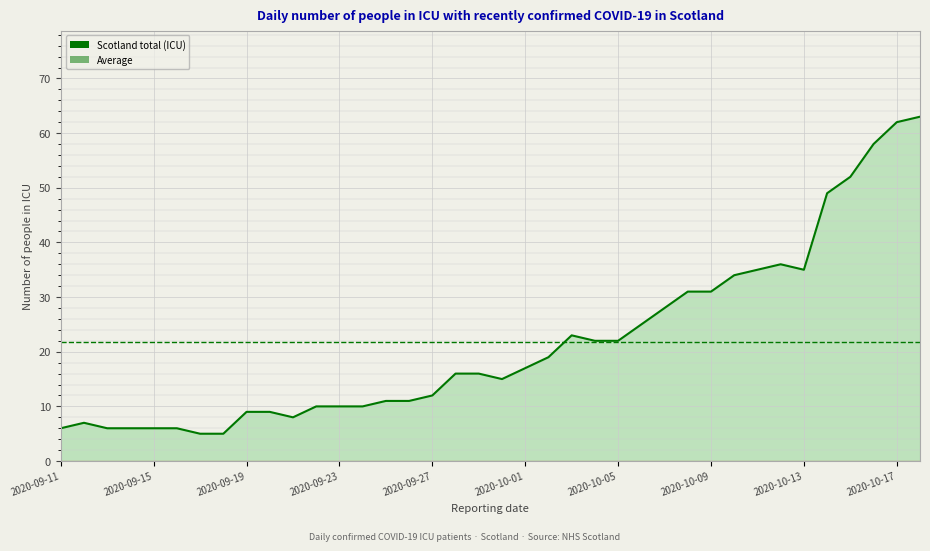

What is the label of the 37th point from the right?

2020-09-12